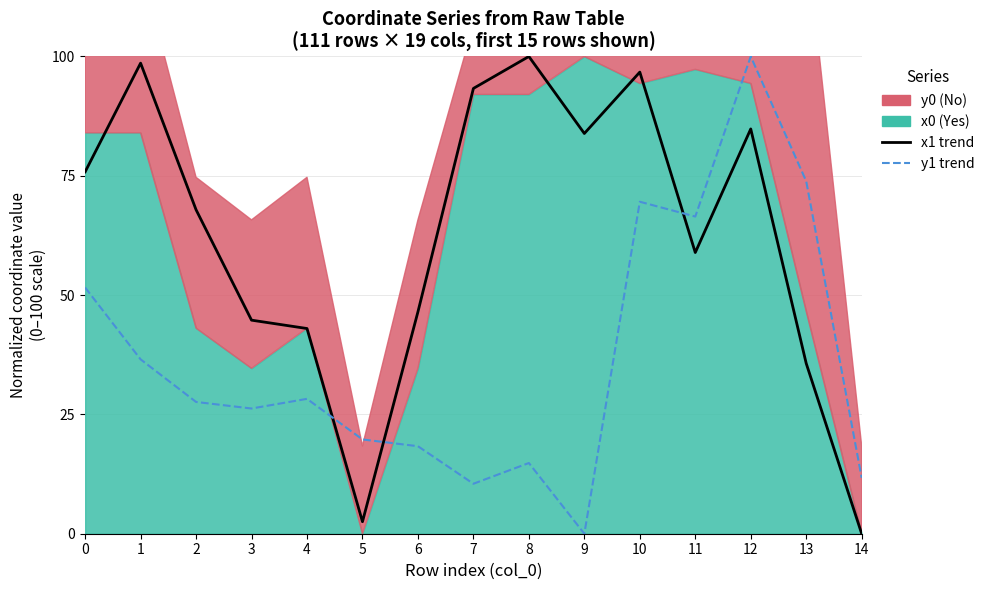

How many interior local valleys does the y1 trend series have?

4